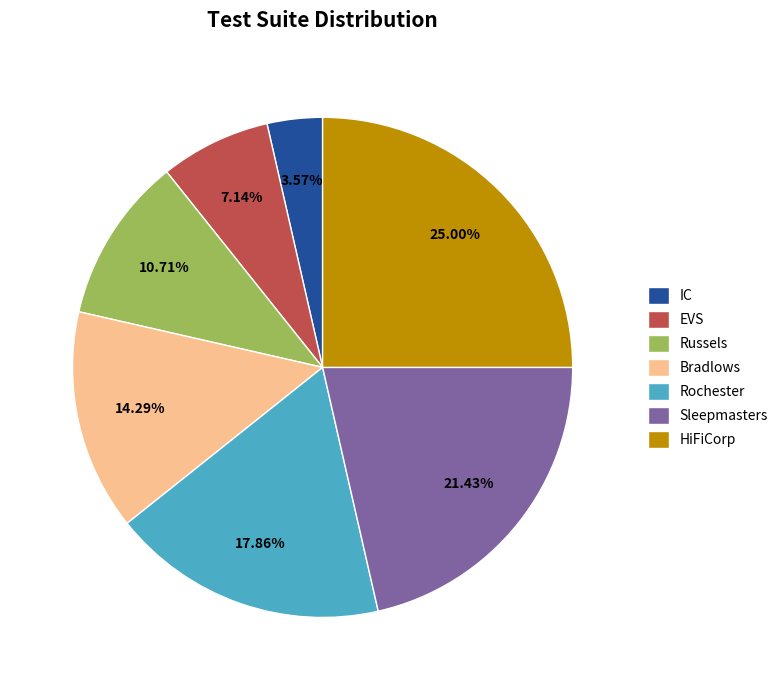

Does Russels represent more than half of the total?

No